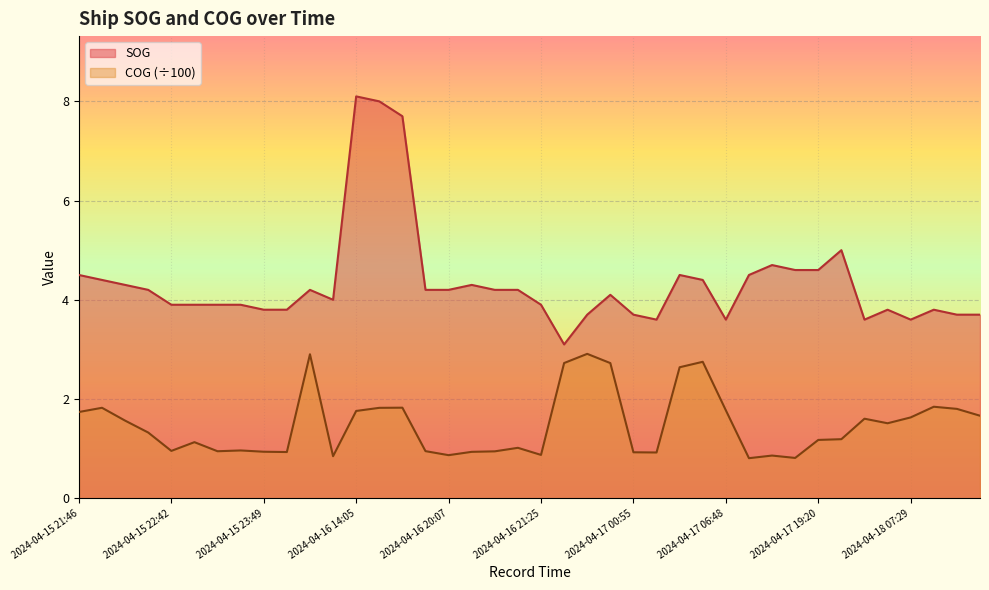

Which series changed the most between 2024-04-15 21:47 and 2024-04-16 21:25?

COG